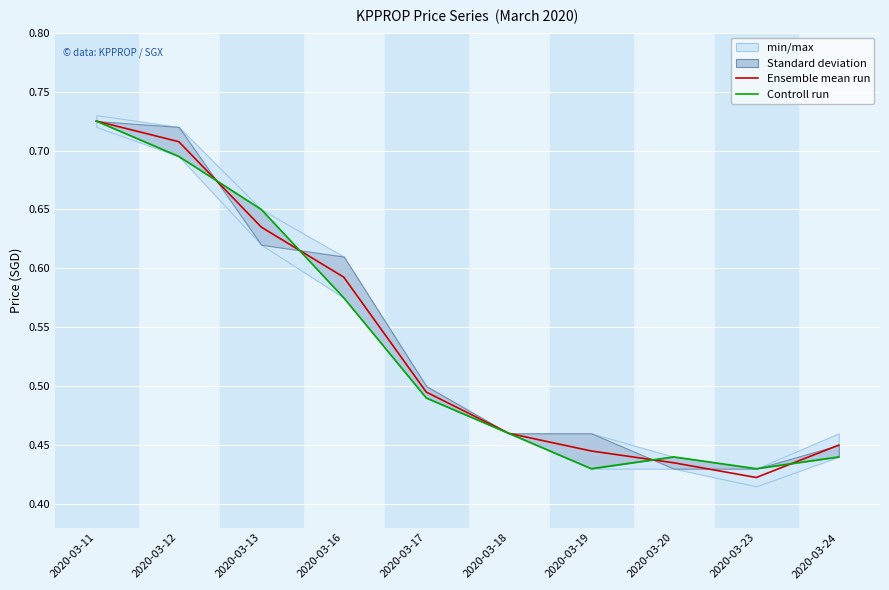

At which label is Ensemble mean run closest to 0?

2020-03-23